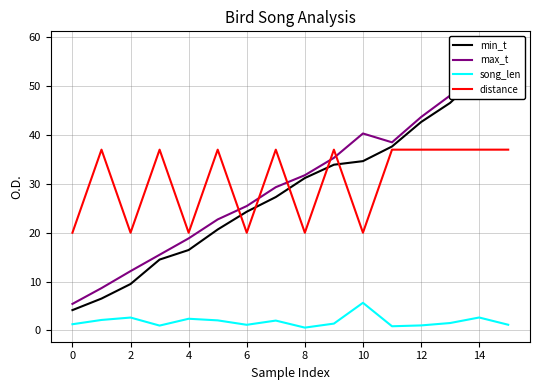

Does the chart have visible grid lines?

Yes